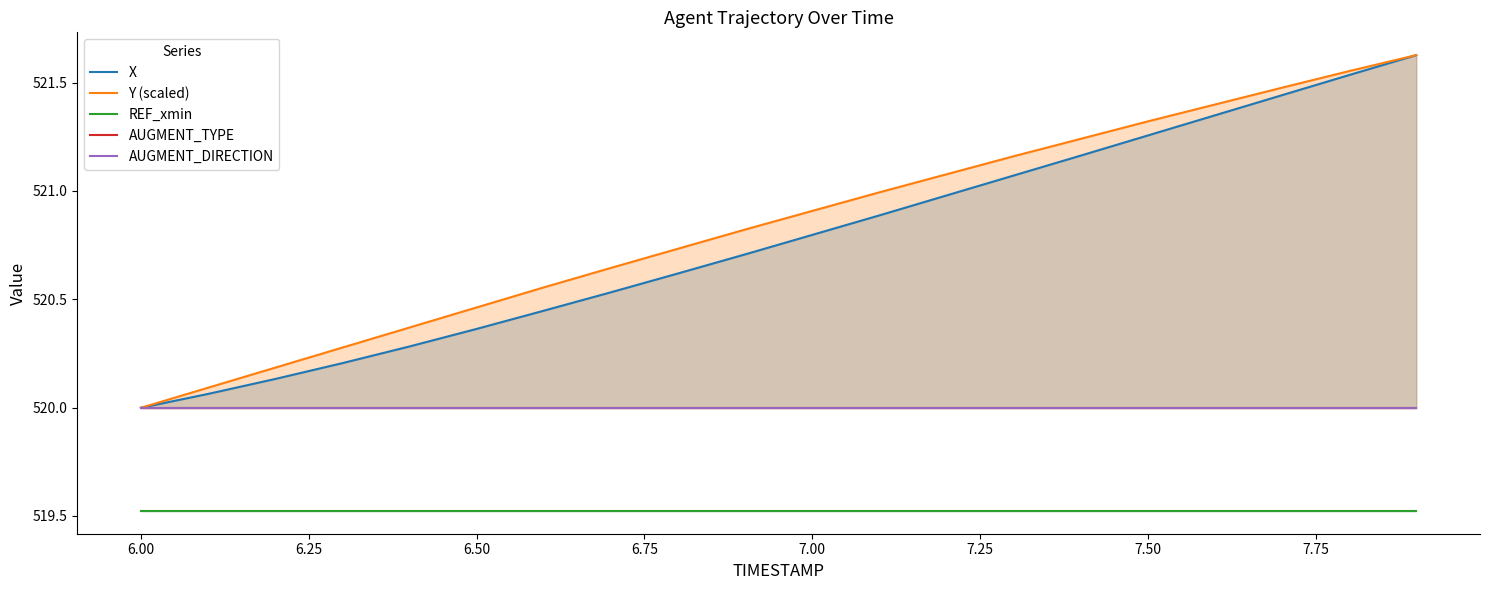

True or false: REF_xmin has a value of 844.3 at 7.00.

False